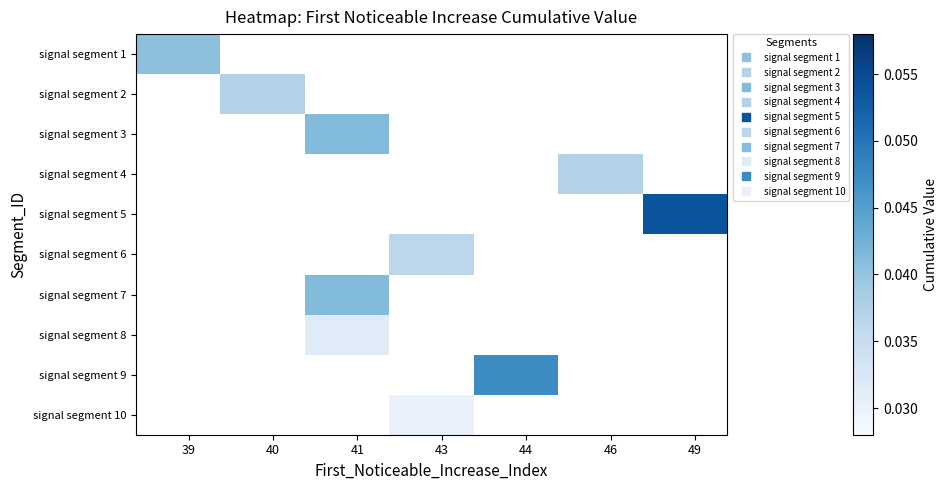

Which has a higher value, 8 or 15?

15